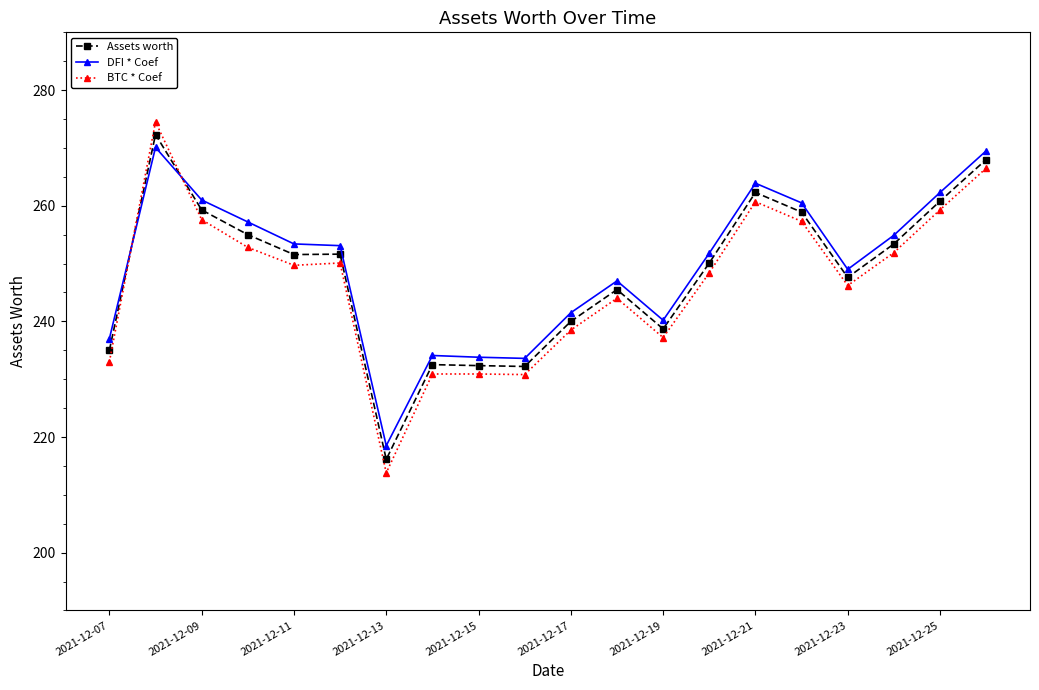

True or false: BTC * Coef and Assets worth intersect in this chart.

True